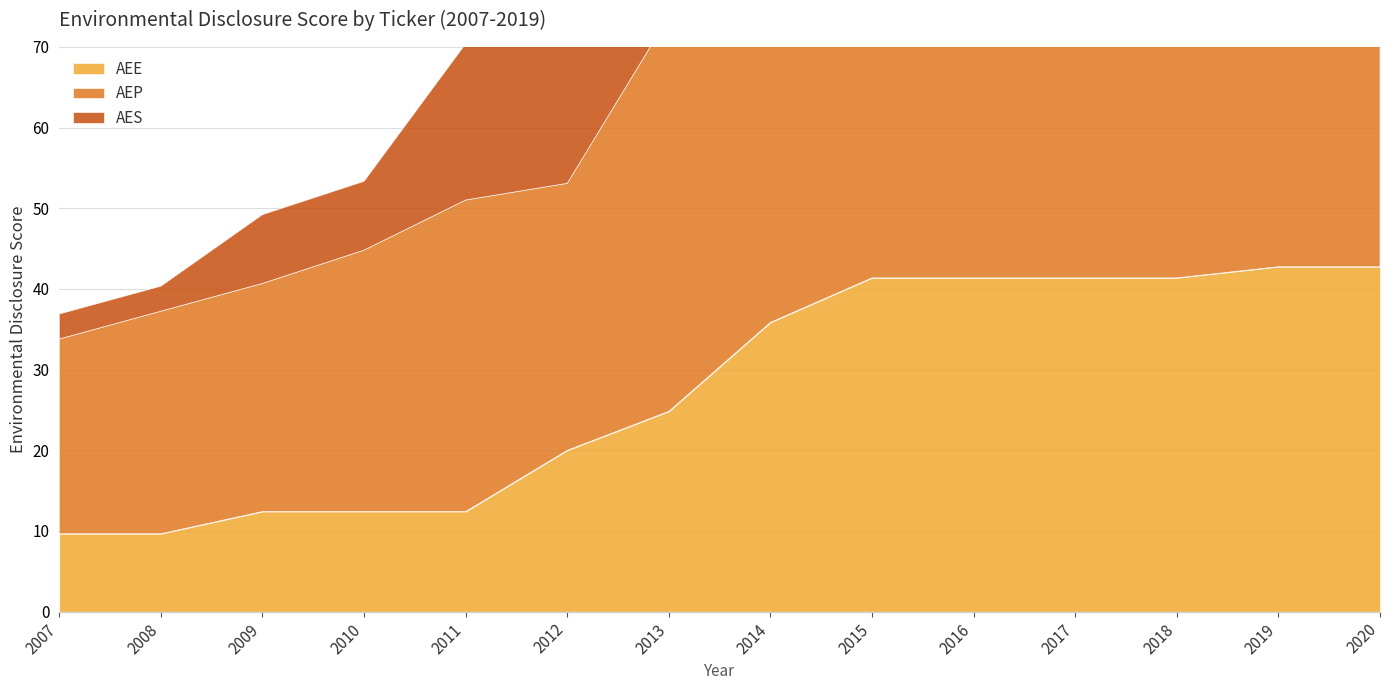

What is the difference between the AES values at 2008 and 2016?

22.5